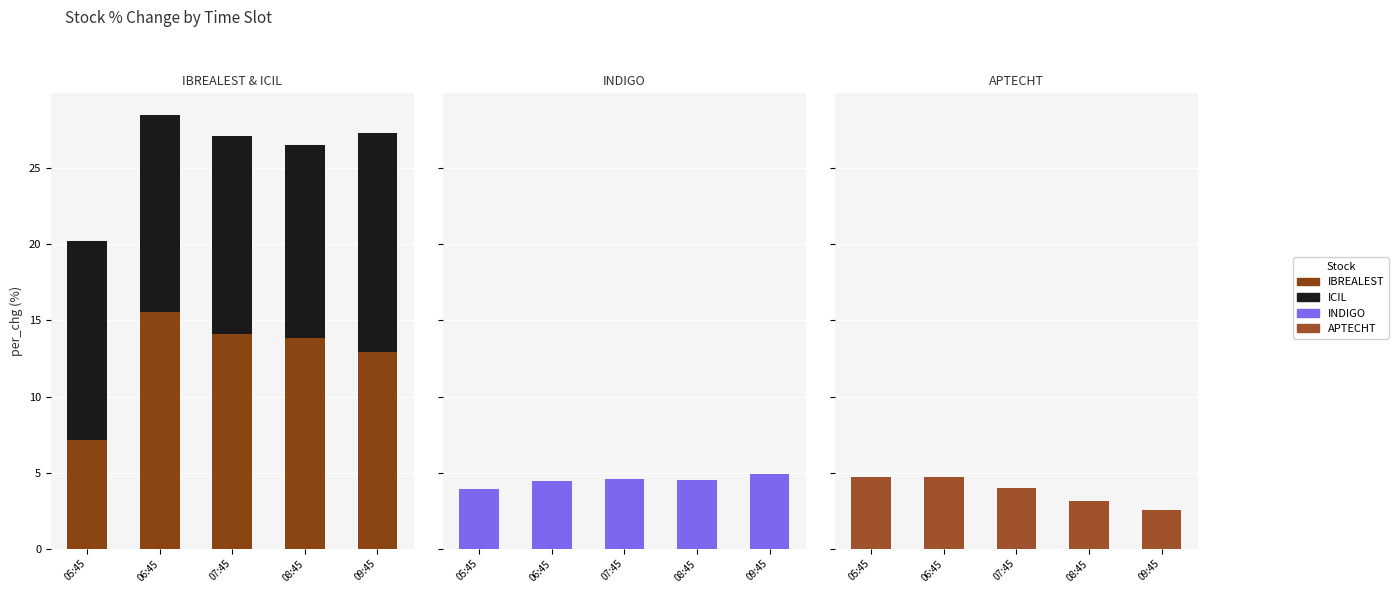

What is the average value of the INDIGO series?

4.5